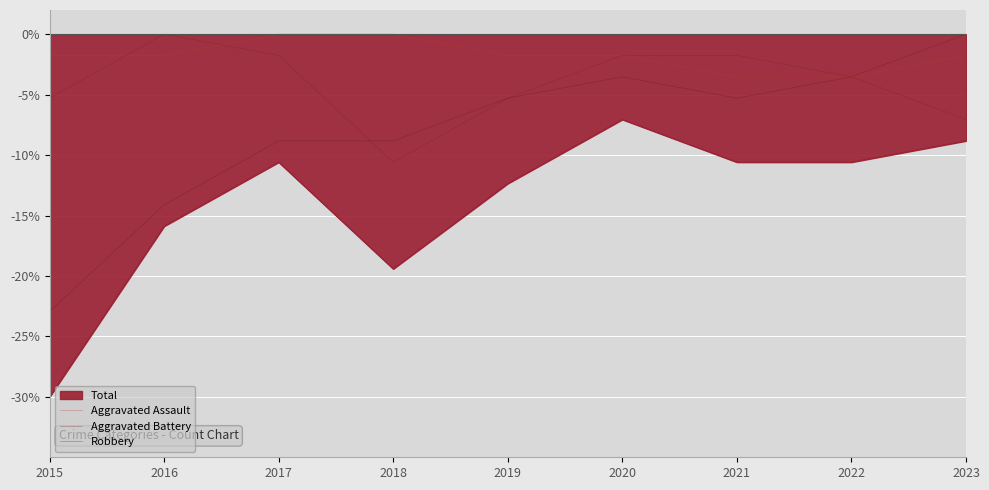

What is the sum of all Robbery values?

-72.4